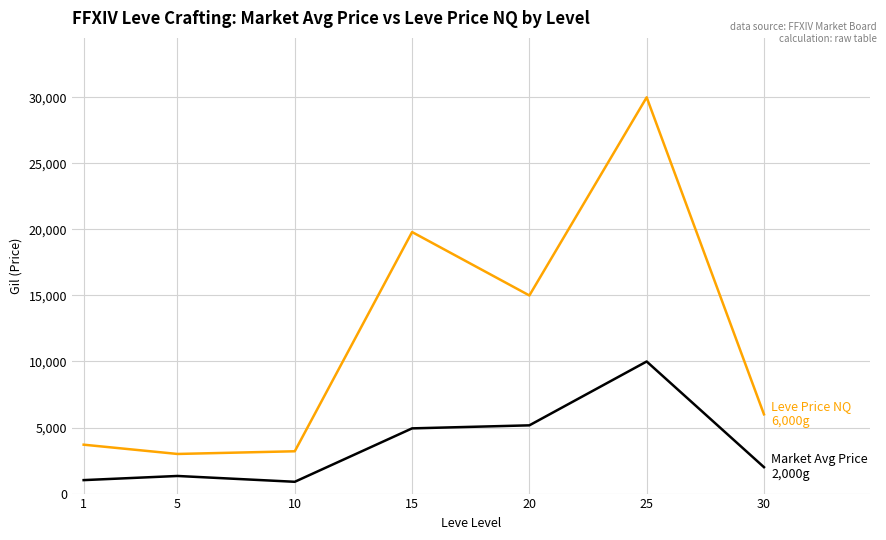

What is the spread (max minus min) of values at 10?

2310.2